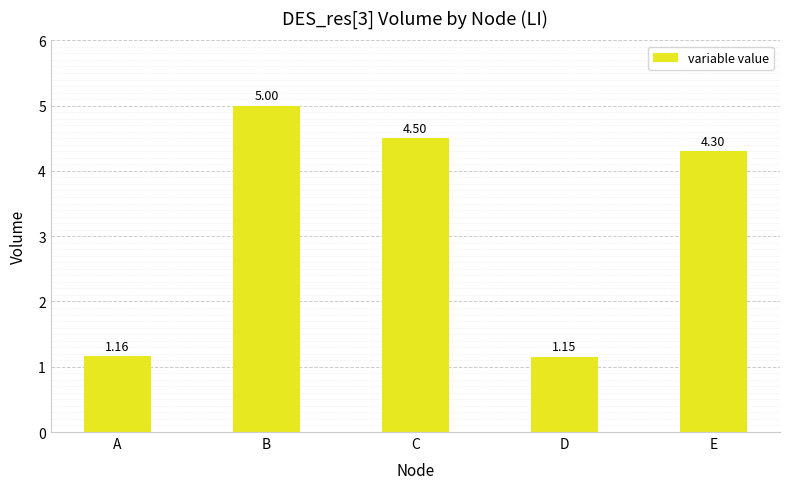

Between C and B, which is larger?

B